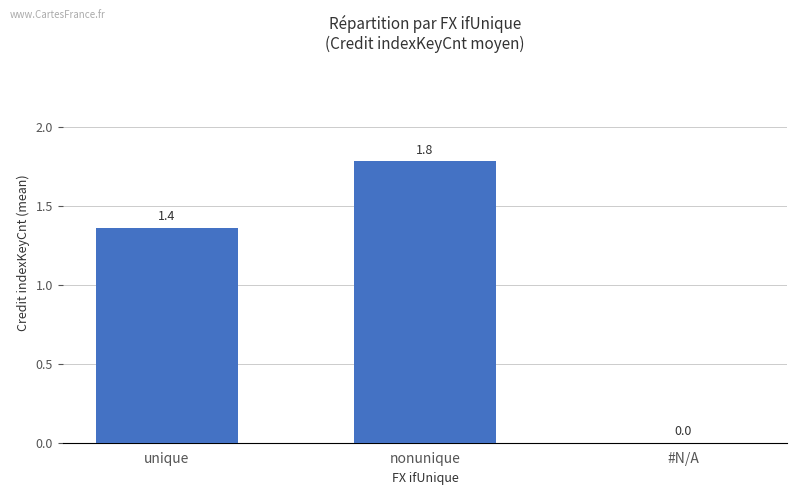

Where is the data nearest to the value 0?

#N/A